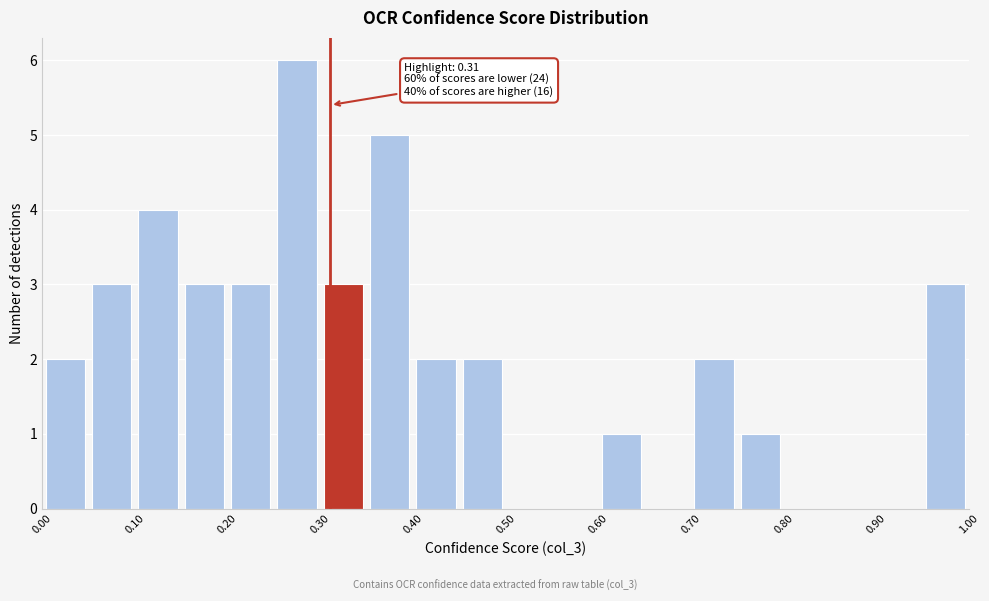

Which range on the x-axis has the tallest bar?

0.25 to 0.30